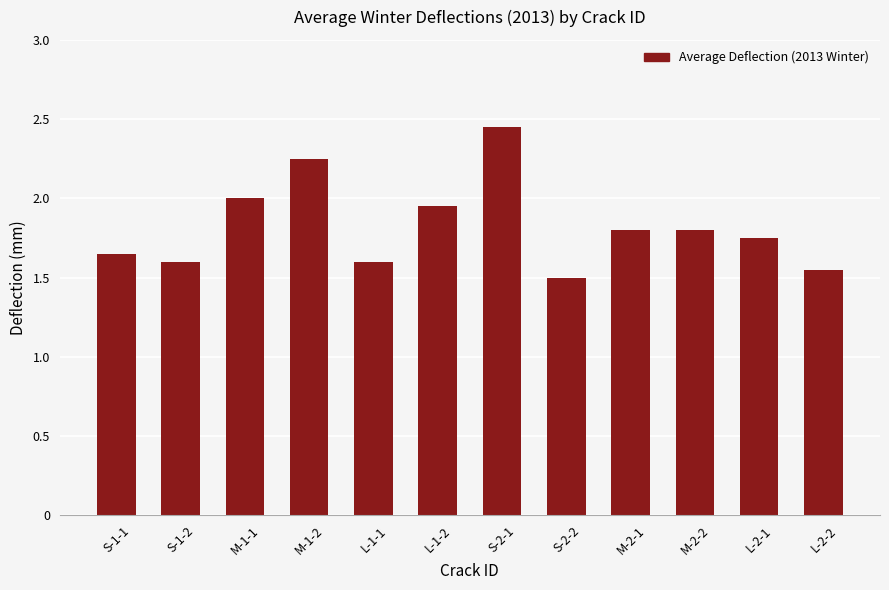

What is the smallest value displayed?

1.5